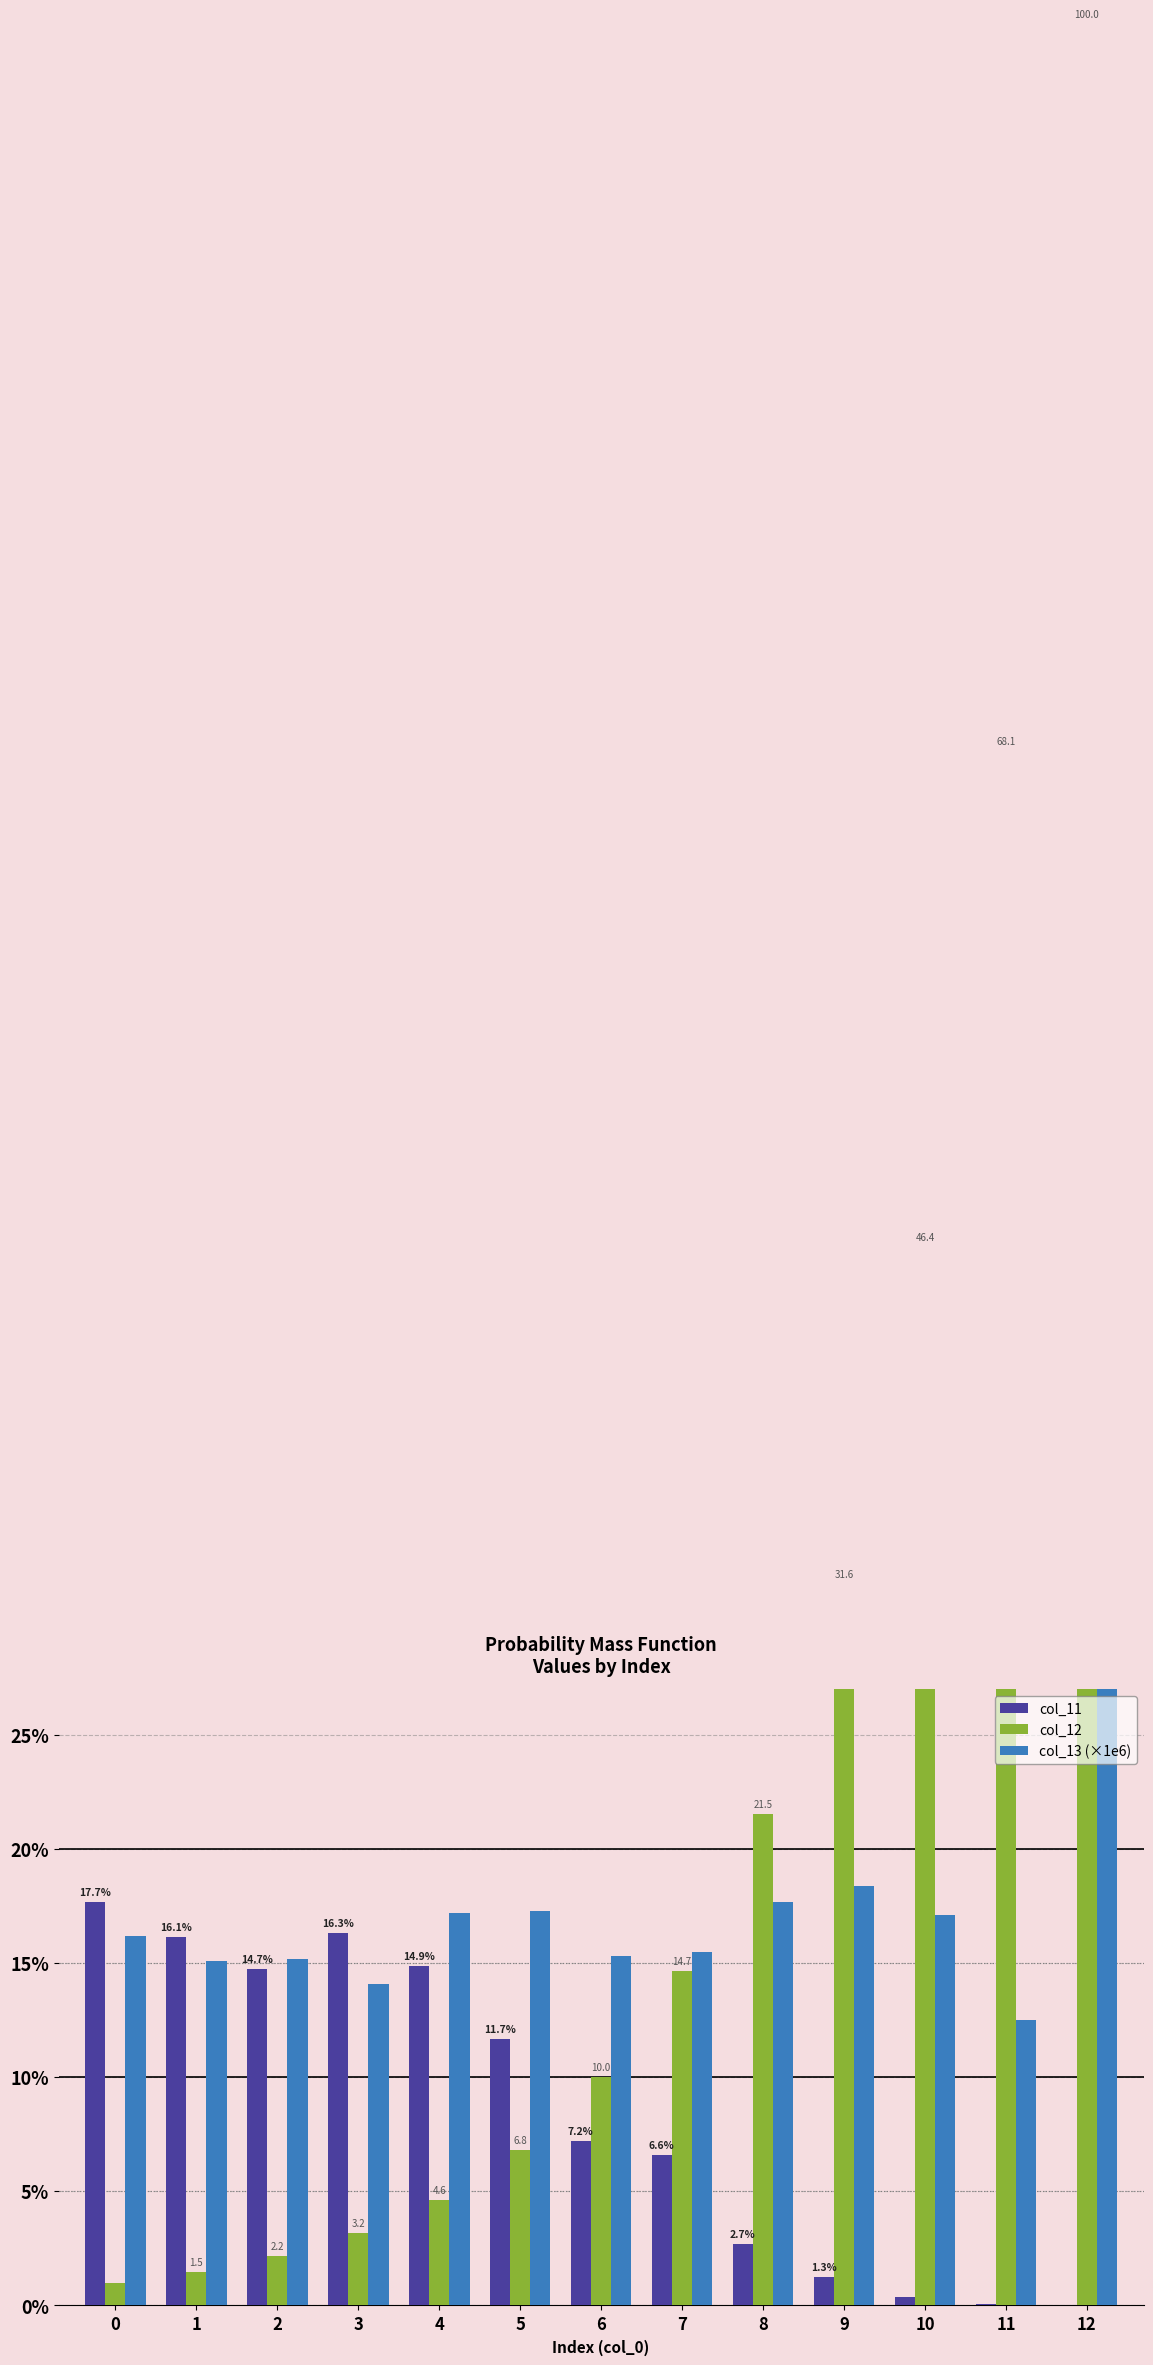

Which has a higher value, 9 or 3?

3